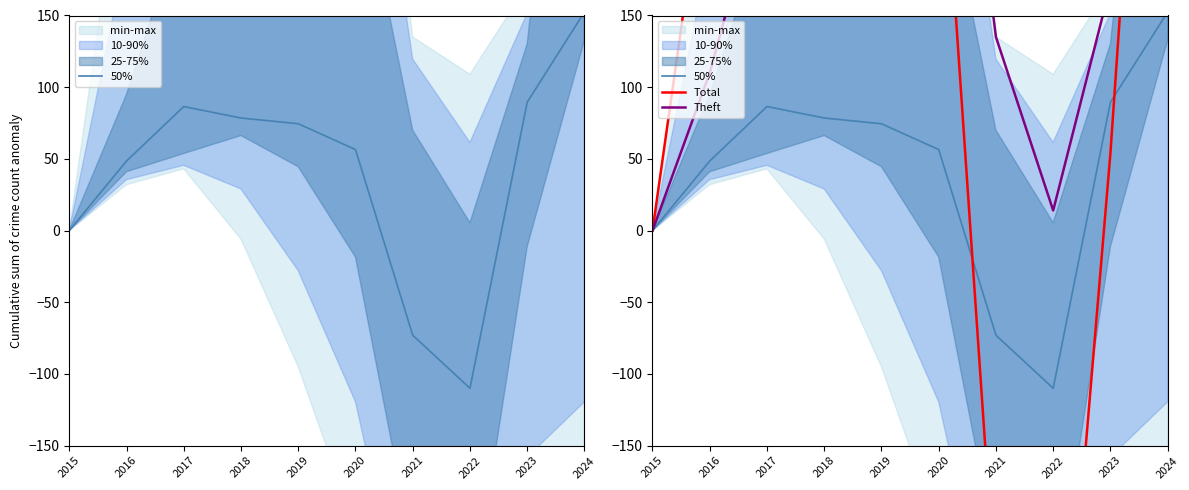

The 50% series shows 168.1 at 2015. True or false?

False